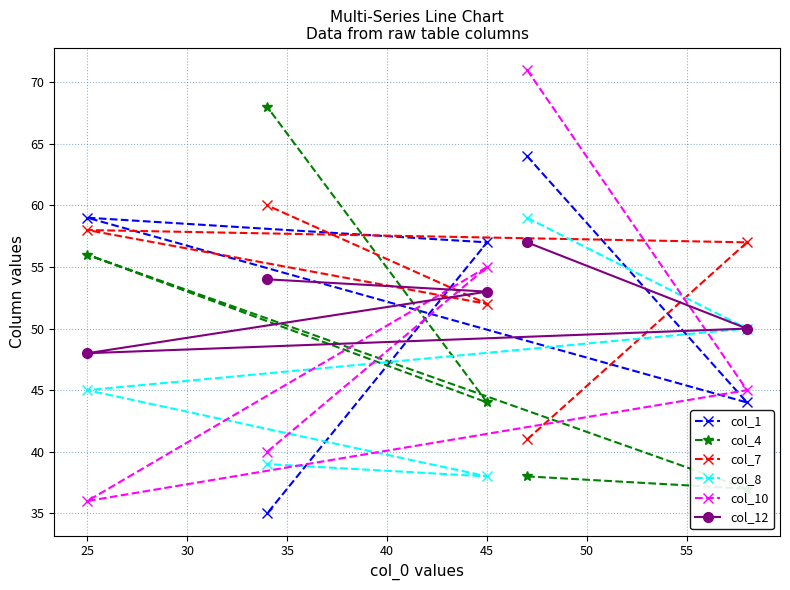

At how many categories does at least one series exceed 54?

5